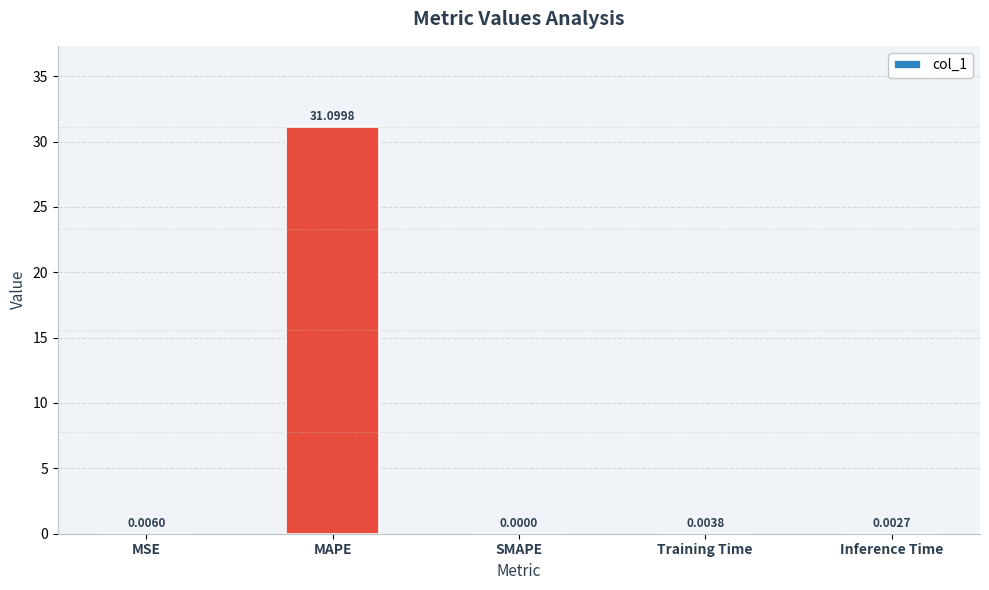

Which category has the highest value across all series?

MAPE